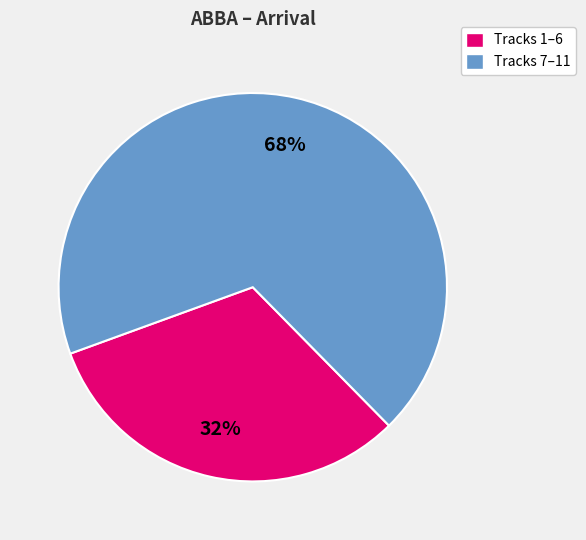

Count the number of slices in the pie.

2